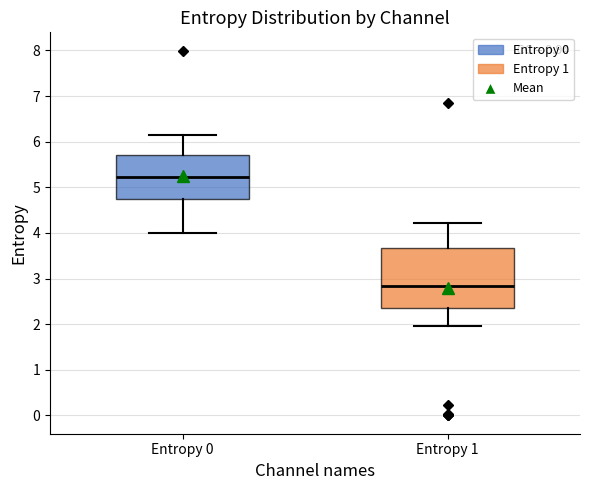

Which box has the highest median line?

Entropy 0